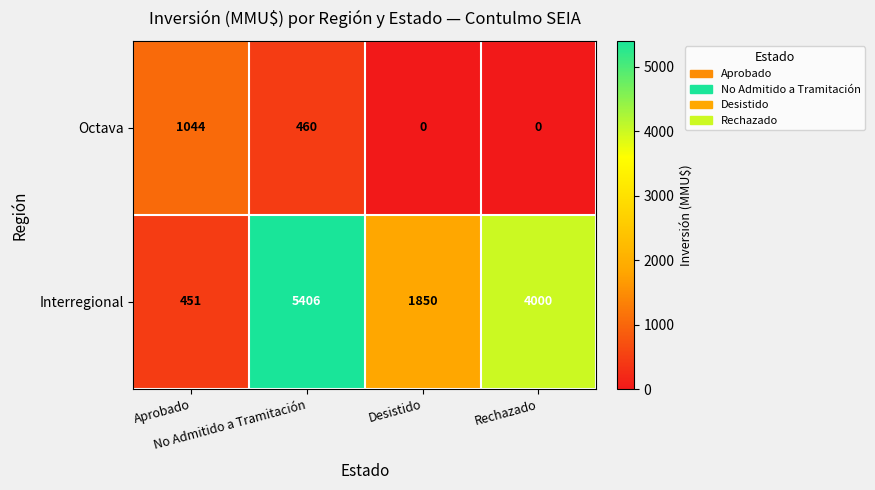

Which series has the largest range (max minus min)?

Interregional